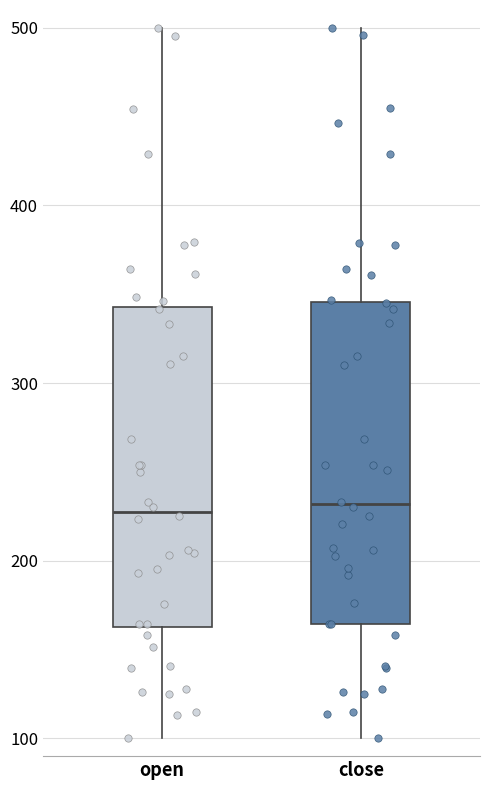

Reading left to right, read every box against the y-axis: the position of its median line, the range the box covers, and the ends of its whiskers. The values are not printed on the chart, so give them approximately, as read against the axis.

open: median 230, box 160 to 340, whiskers 100 to 500
close: median 230, box 160 to 350, whiskers 100 to 500